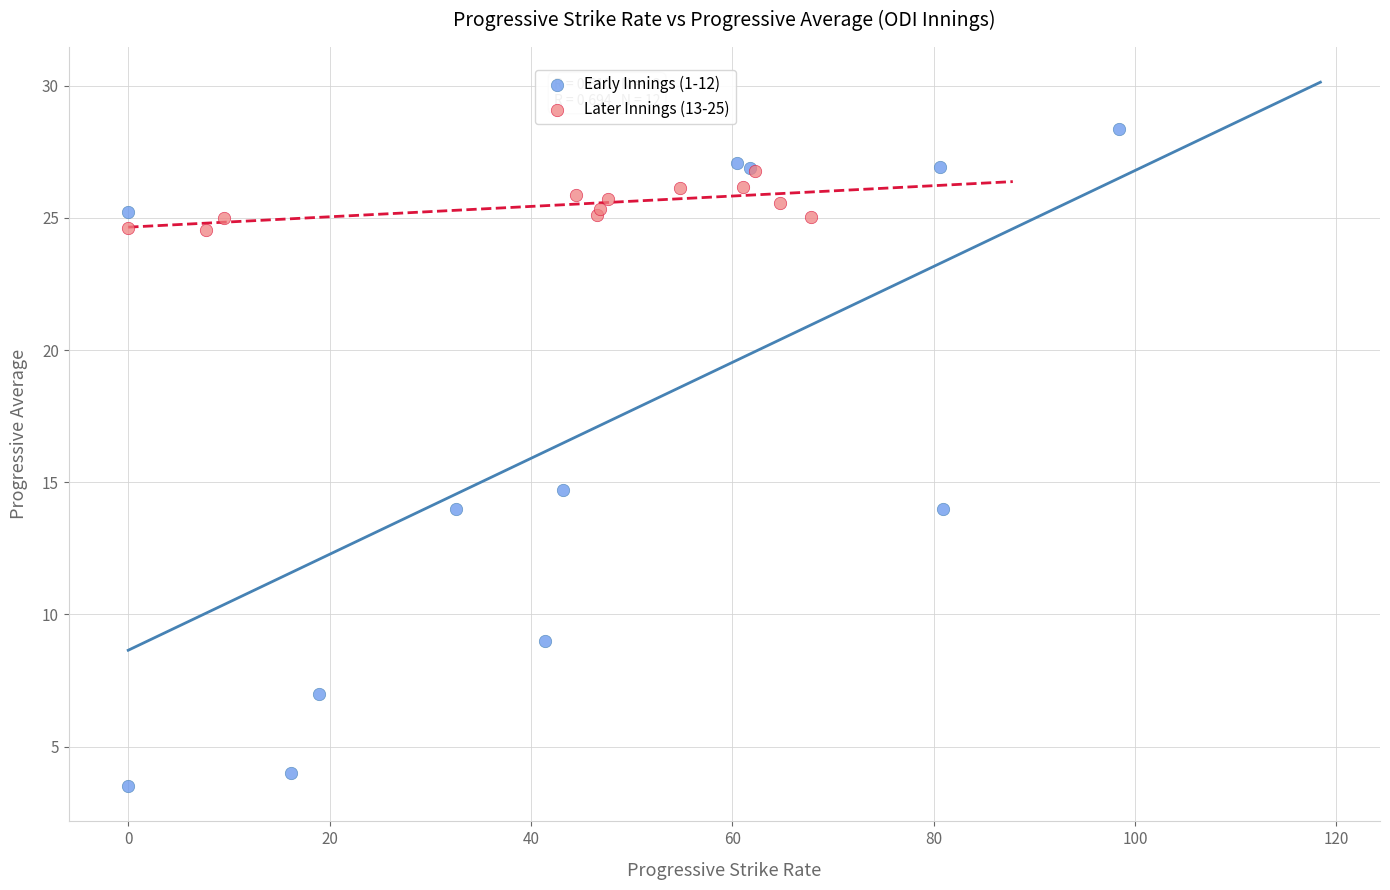

Which series has the largest Y range (max minus min)?

Early Innings (1-12)